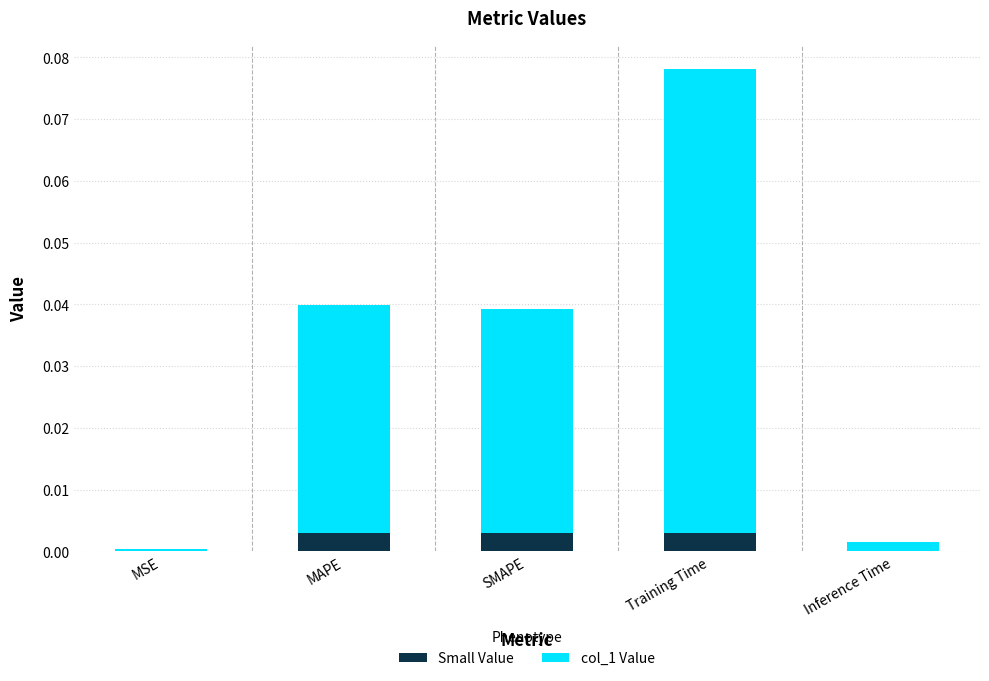

What is the difference between the maximum and minimum values?

0.1